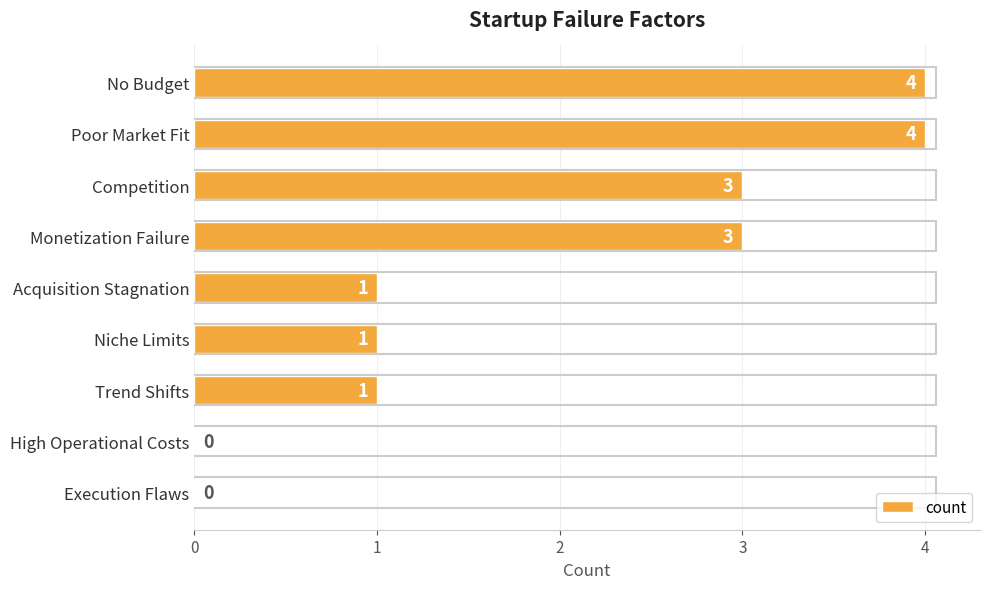

How many values are between 1 and 3?

5